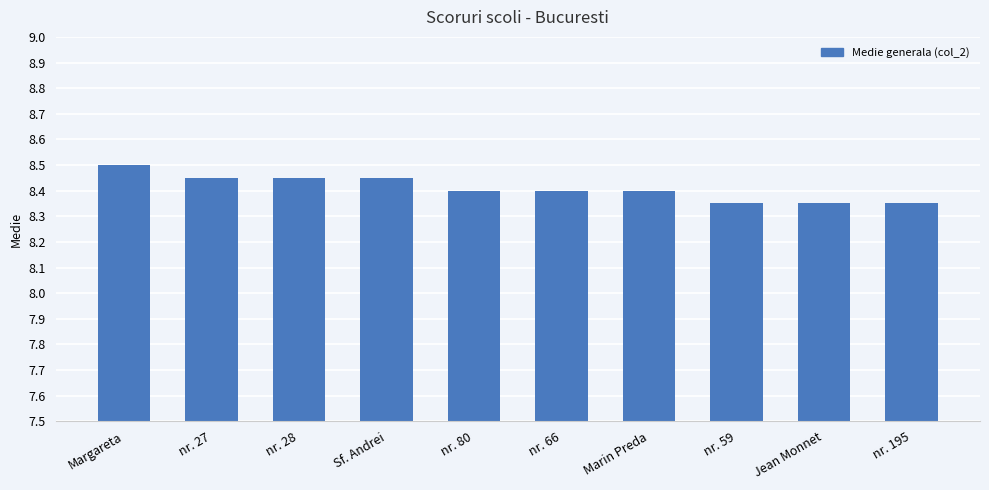

How many values are between 8 and 9?

10